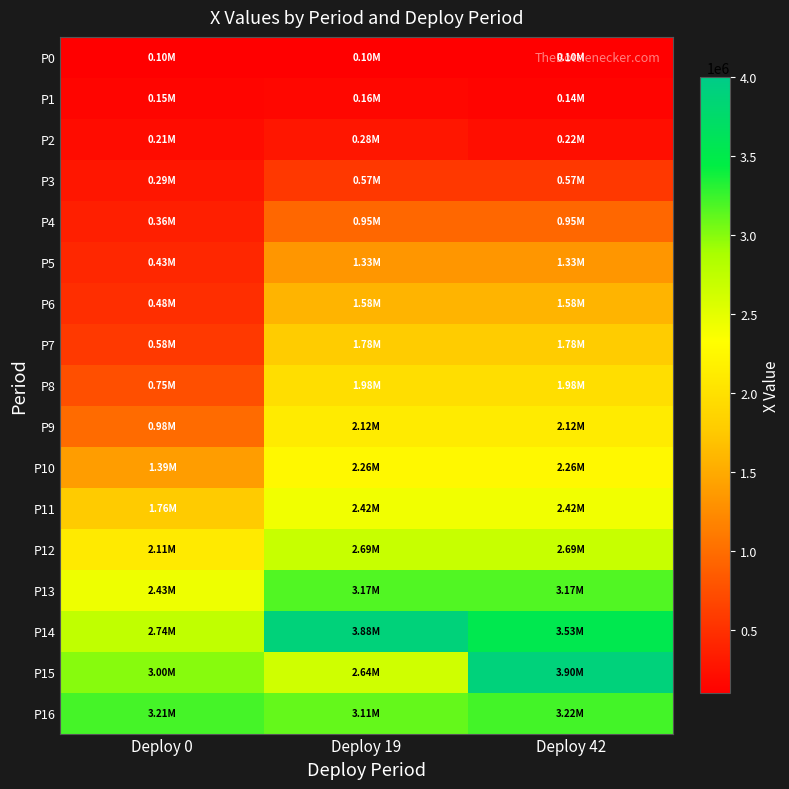

Reading left to right, extract all data points from this chart.

P0: Deploy 0=100000.0	Deploy 19=100000.0	Deploy 42=100000.0
P1: Deploy 0=149719.3	Deploy 19=163134.4	Deploy 42=139220.1
P2: Deploy 0=205115.3	Deploy 19=283905.9	Deploy 42=222644.0
P3: Deploy 0=286880.3	Deploy 19=571064.1	Deploy 42=571064.1
P4: Deploy 0=362876.5	Deploy 19=945750.5	Deploy 42=945750.5
P5: Deploy 0=426283.6	Deploy 19=1334415.0	Deploy 42=1334415.0
P6: Deploy 0=484106.5	Deploy 19=1582375.4	Deploy 42=1582375.4
P7: Deploy 0=575207.2	Deploy 19=1781624.8	Deploy 42=1781624.8
P8: Deploy 0=748419.7	Deploy 19=1976524.5	Deploy 42=1976524.5
P9: Deploy 0=981737.1	Deploy 19=2115277.9	Deploy 42=2115277.9
P10: Deploy 0=1392391.5	Deploy 19=2257127.6	Deploy 42=2257127.6
P11: Deploy 0=1763378.5	Deploy 19=2418818.5	Deploy 42=2418818.5
P12: Deploy 0=2105576.2	Deploy 19=2692815.6	Deploy 42=2692815.6
P13: Deploy 0=2432921.6	Deploy 19=3170854.8	Deploy 42=3170854.8
P14: Deploy 0=2737753.3	Deploy 19=3880157.5	Deploy 42=3529246.6
P15: Deploy 0=3001958.8	Deploy 19=2641127.1	Deploy 42=3900000.0
P16: Deploy 0=3212079.7	Deploy 19=3110667.6	Deploy 42=3222561.4